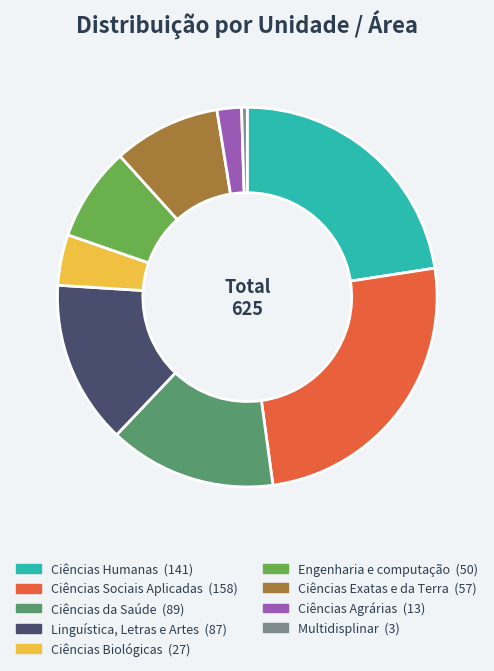

Is the sum of Ciências Sociais Aplicadas and Ciências Exatas e da Terra greater than half?

No